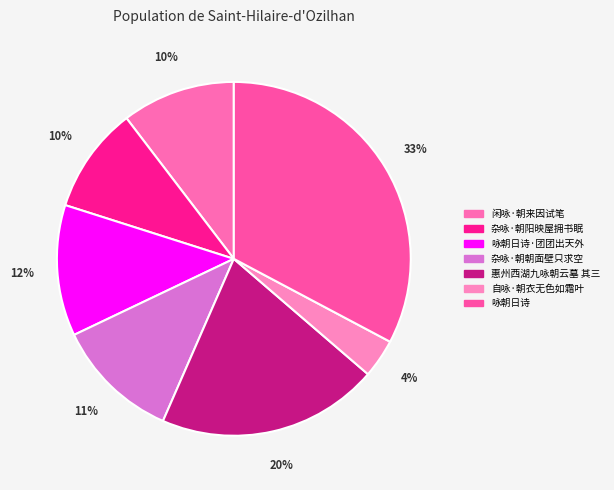

How many segments does this pie chart have?

7